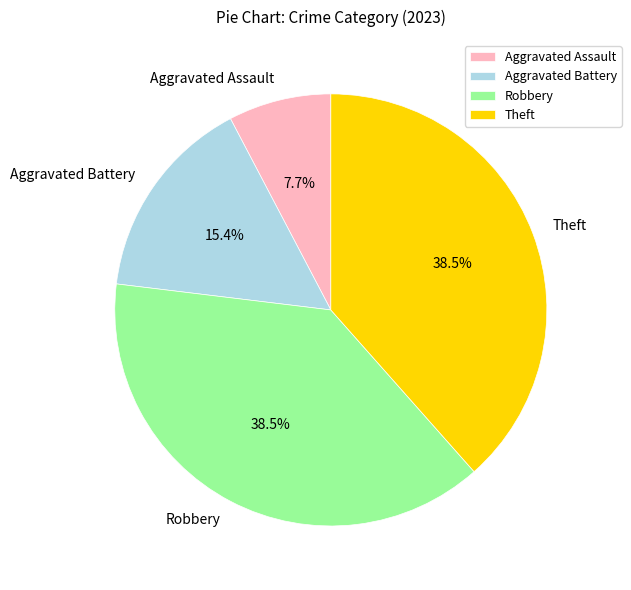

True or false: Theft accounts for 26% of the total.

False